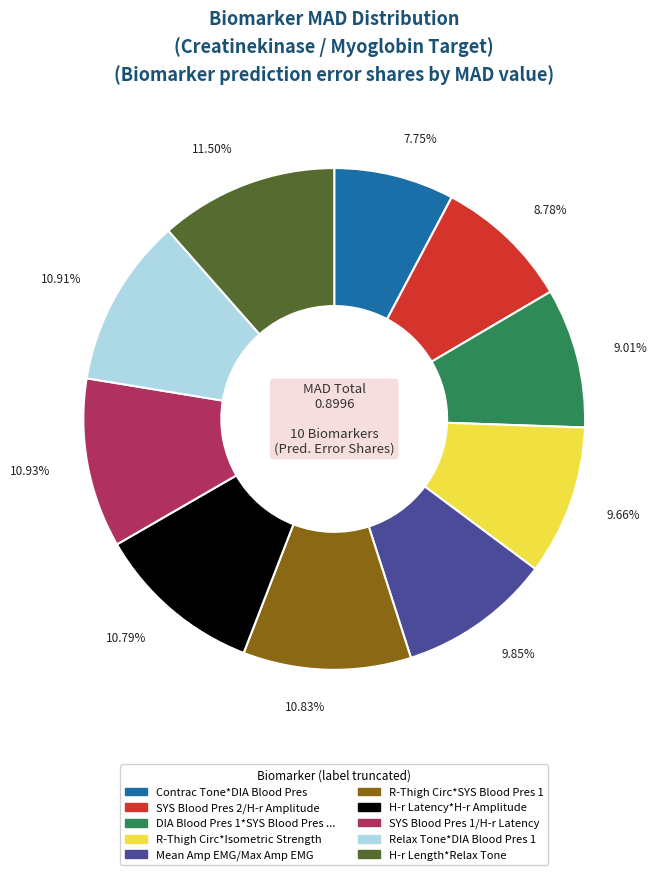

Does any single category account for the majority?

No